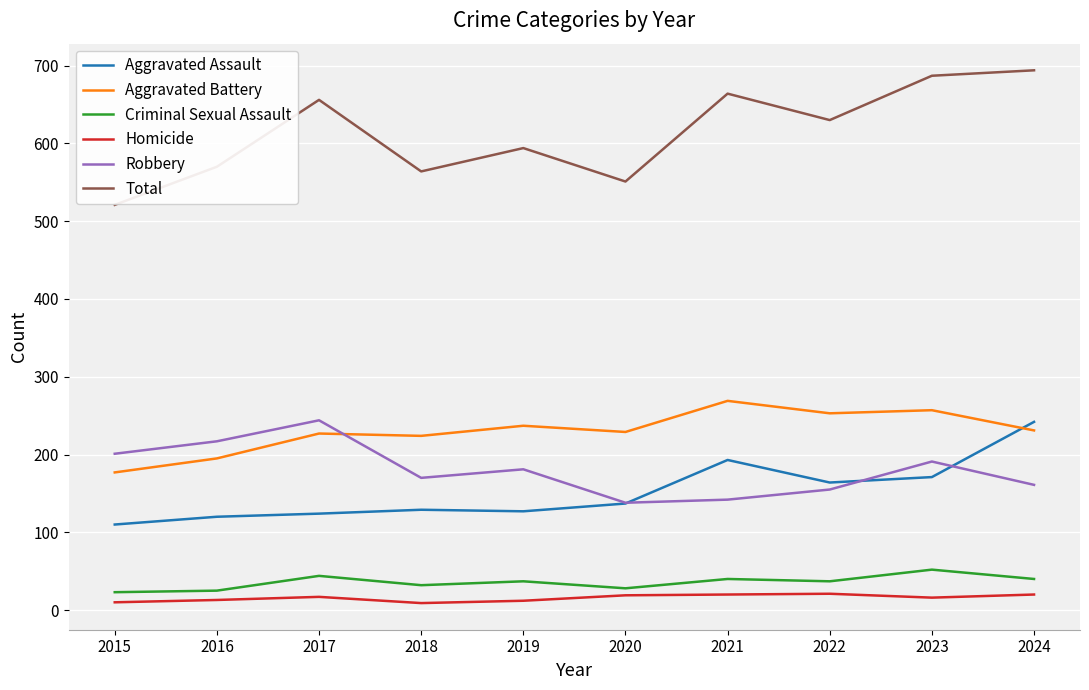

Which series has the largest range (max minus min)?

Total